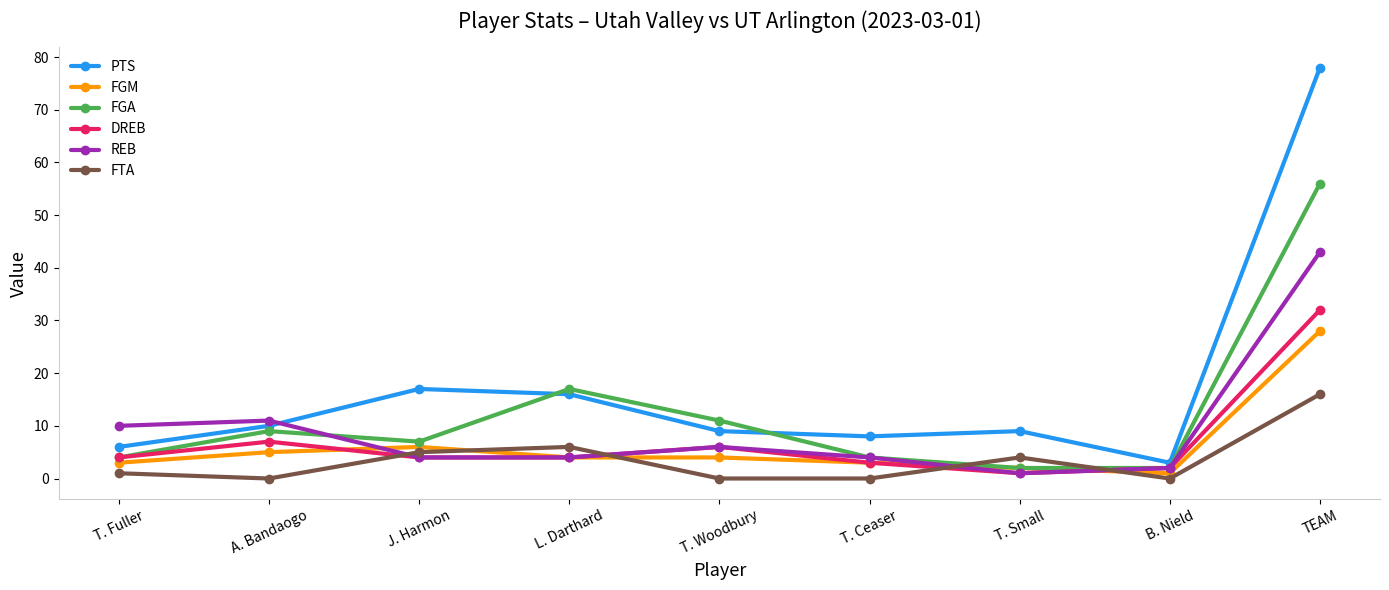

The value of DREB at L. Darthard is 4. True or false?

True